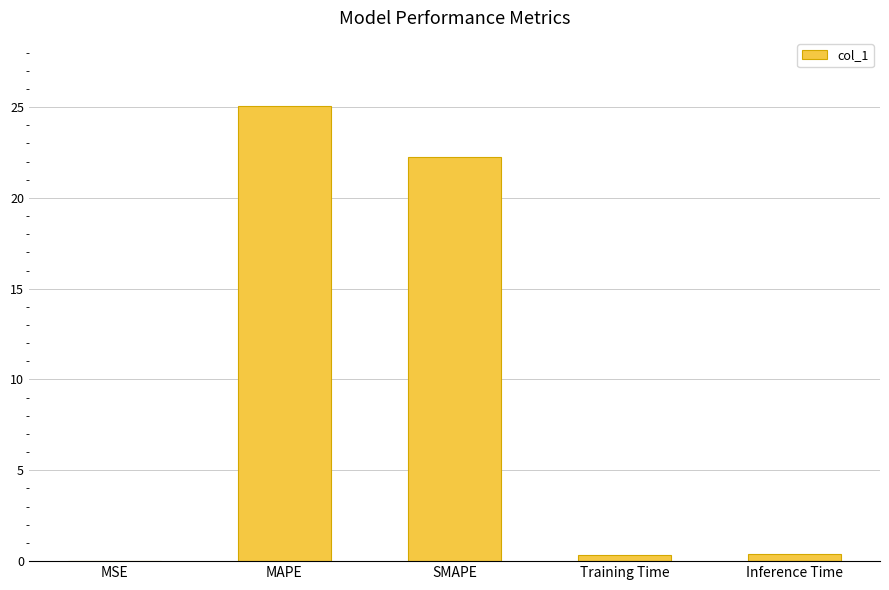

The value at MAPE is 25.0. True or false?

True